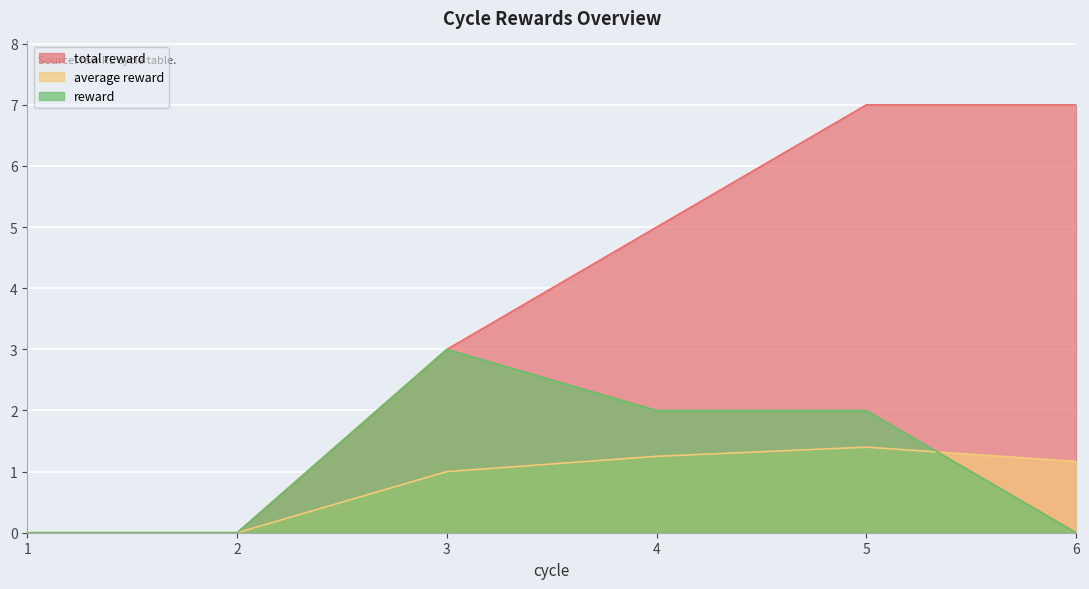

At which category is the sum across all series the highest?

5